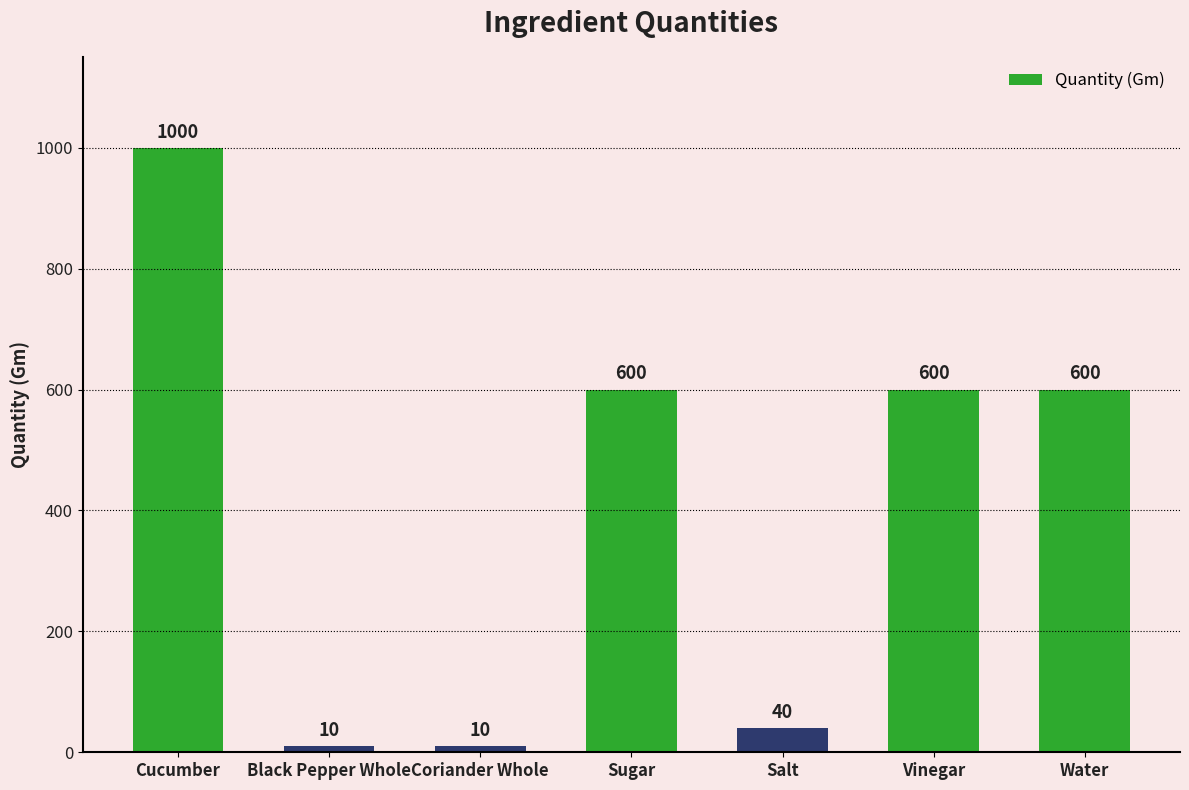

How many categories are shown in the chart?

7